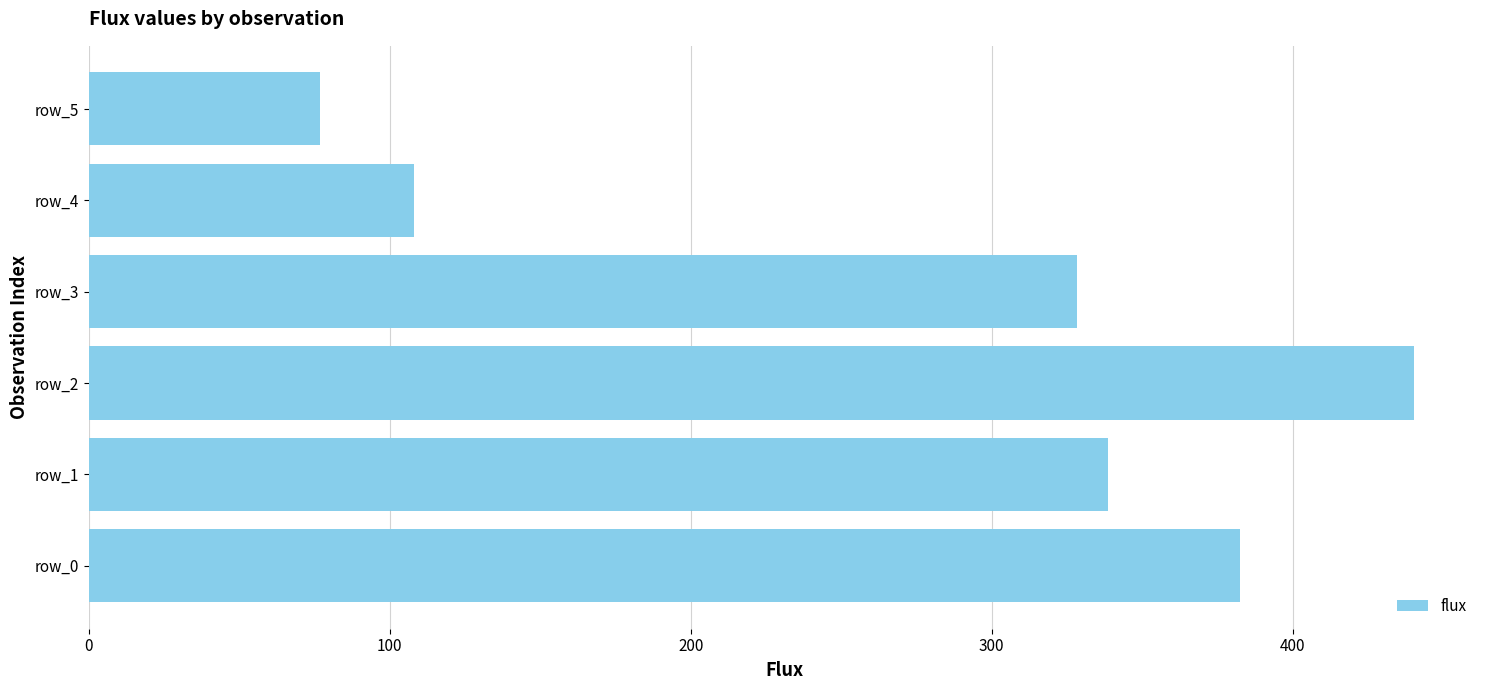

List the labels in order of value, largest first.

row_2, row_0, row_1, row_3, row_4, row_5